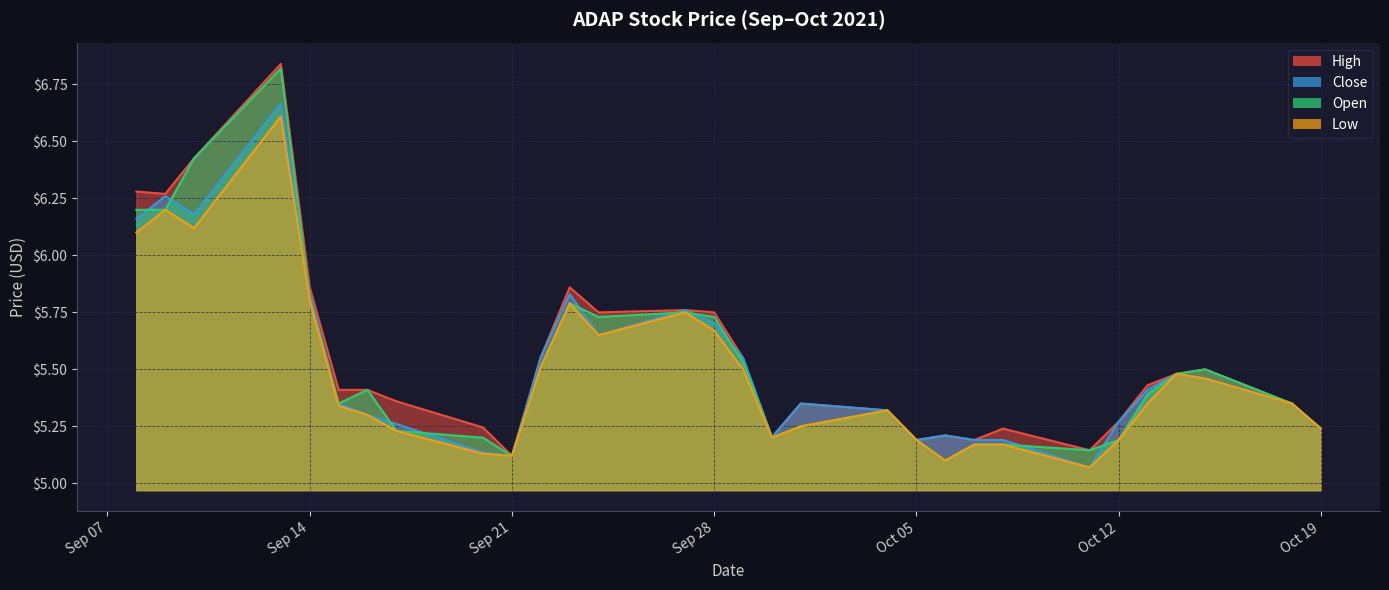

Which series has the largest range (max minus min)?

Open